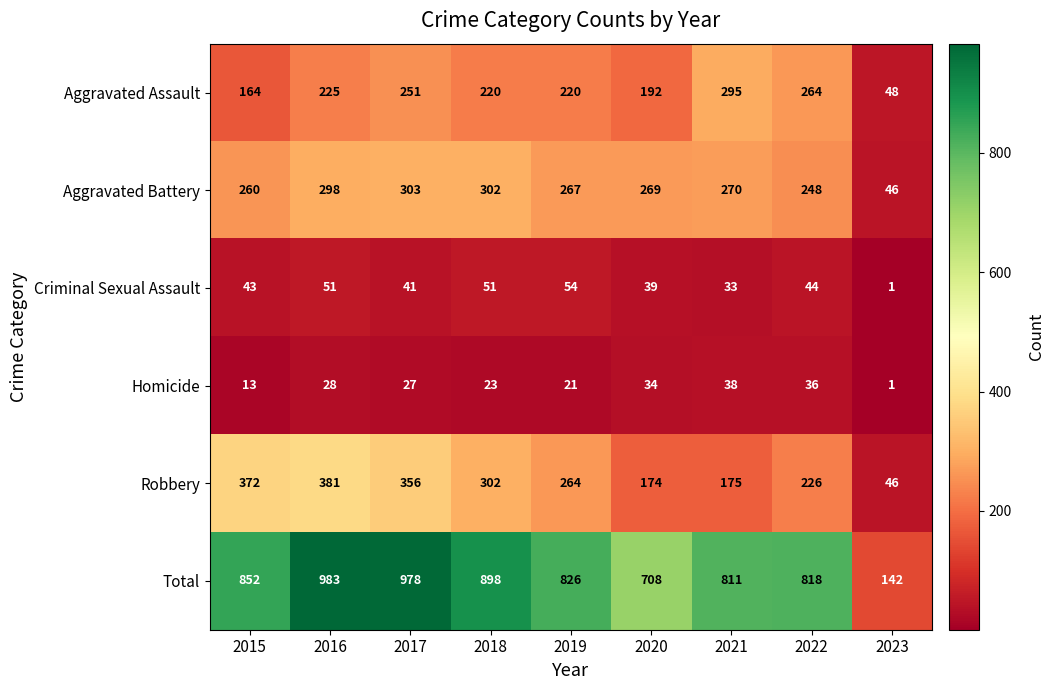

At which label does Aggravated Battery reach its peak?

2017